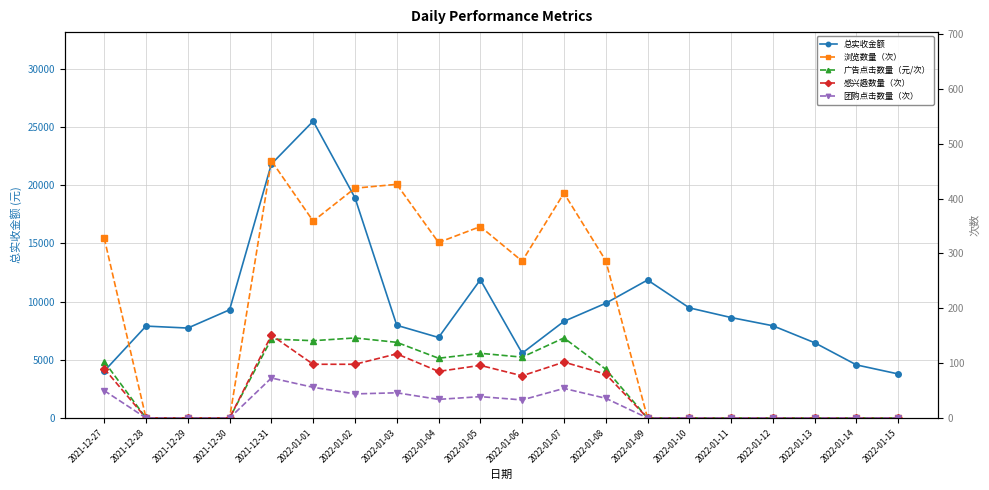

Reading left to right, list all the values displayed in this chart.

总实收金额: 2021-12-27=4026.1	2021-12-28=7894.9	2021-12-29=7726.6	2021-12-30=9294.8	2021-12-31=21813.0	2022-01-01=25492.0	2022-01-02=18915.0	2022-01-03=7963.1	2022-01-04=6917.2	2022-01-05=11877.0	2022-01-06=5569.2	2022-01-07=8301.2	2022-01-08=9856.6	2022-01-09=11852.0	2022-01-10=9459.6	2022-01-11=8629.2	2022-01-12=7922.4	2022-01-13=6463.2	2022-01-14=4560.7	2022-01-15=3783.7
浏览数量（次）: 2021-12-27=328.0	2021-12-28=0.0	2021-12-29=0.0	2021-12-30=0.0	2021-12-31=469.0	2022-01-01=359.0	2022-01-02=419.0	2022-01-03=426.0	2022-01-04=320.0	2022-01-05=349.0	2022-01-06=286.0	2022-01-07=410.0	2022-01-08=287.0	2022-01-09=0.0	2022-01-10=0.0	2022-01-11=0.0	2022-01-12=0.0	2022-01-13=0.0	2022-01-14=0.0	2022-01-15=0.0
广告点击数量（元/次）: 2021-12-27=103.0	2021-12-28=0.0	2021-12-29=0.0	2021-12-30=0.0	2021-12-31=144.0	2022-01-01=141.0	2022-01-02=146.0	2022-01-03=138.0	2022-01-04=109.0	2022-01-05=118.0	2022-01-06=111.0	2022-01-07=146.0	2022-01-08=89.0	2022-01-09=0.0	2022-01-10=0.0	2022-01-11=0.0	2022-01-12=0.0	2022-01-13=0.0	2022-01-14=0.0	2022-01-15=0.0
感兴趣数量（次）: 2021-12-27=90.0	2021-12-28=0.0	2021-12-29=0.0	2021-12-30=0.0	2021-12-31=151.0	2022-01-01=98.0	2022-01-02=98.0	2022-01-03=117.0	2022-01-04=85.0	2022-01-05=96.0	2022-01-06=77.0	2022-01-07=102.0	2022-01-08=80.0	2022-01-09=0.0	2022-01-10=0.0	2022-01-11=0.0	2022-01-12=0.0	2022-01-13=0.0	2022-01-14=0.0	2022-01-15=0.0
团购点击数量（次）: 2021-12-27=50.0	2021-12-28=0.0	2021-12-29=0.0	2021-12-30=0.0	2021-12-31=73.0	2022-01-01=56.0	2022-01-02=44.0	2022-01-03=46.0	2022-01-04=34.0	2022-01-05=39.0	2022-01-06=33.0	2022-01-07=54.0	2022-01-08=36.0	2022-01-09=0.0	2022-01-10=0.0	2022-01-11=0.0	2022-01-12=0.0	2022-01-13=0.0	2022-01-14=0.0	2022-01-15=0.0